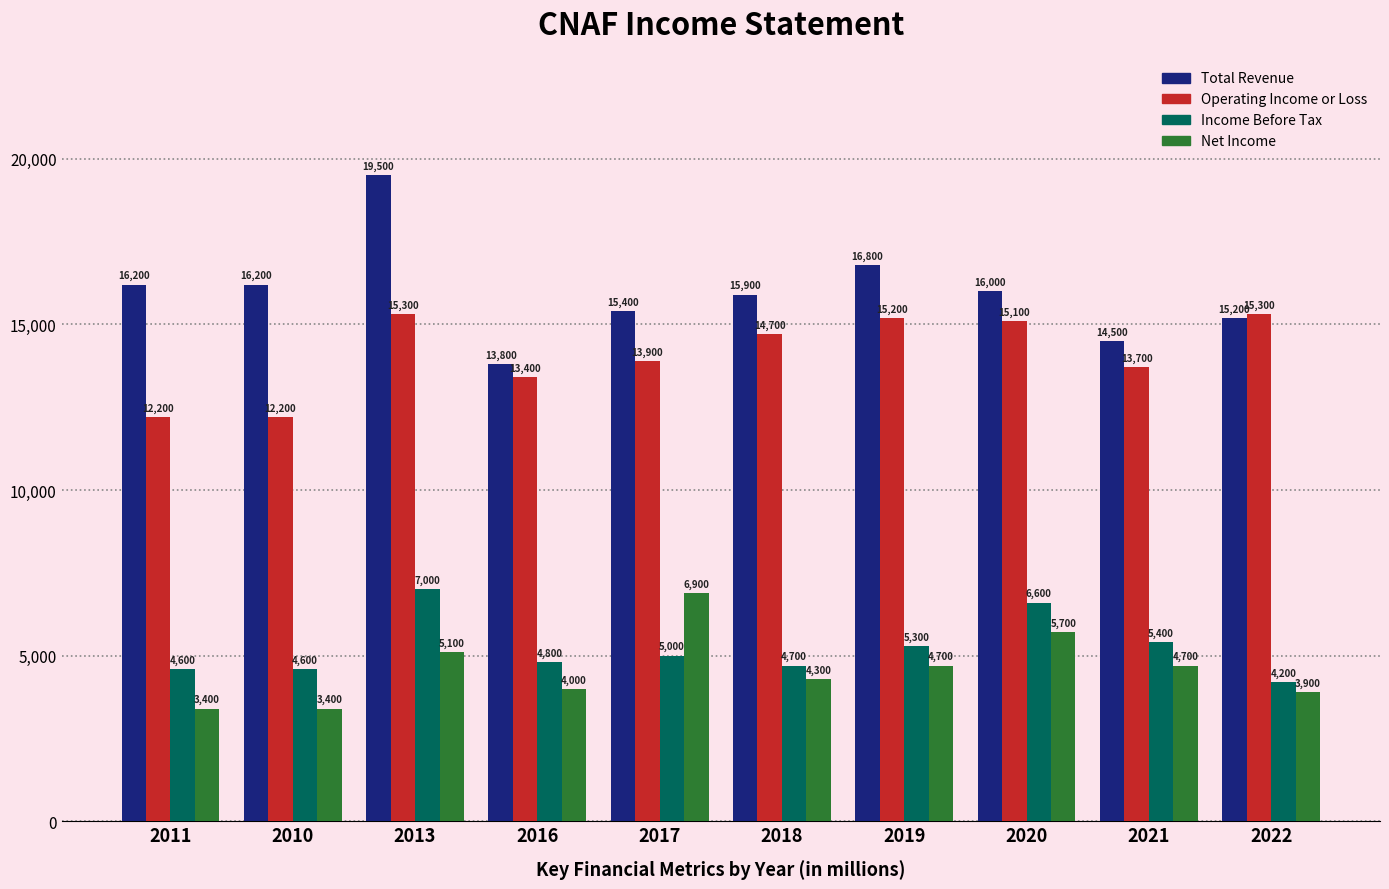

Which series has the largest total across all categories?

Total Revenue